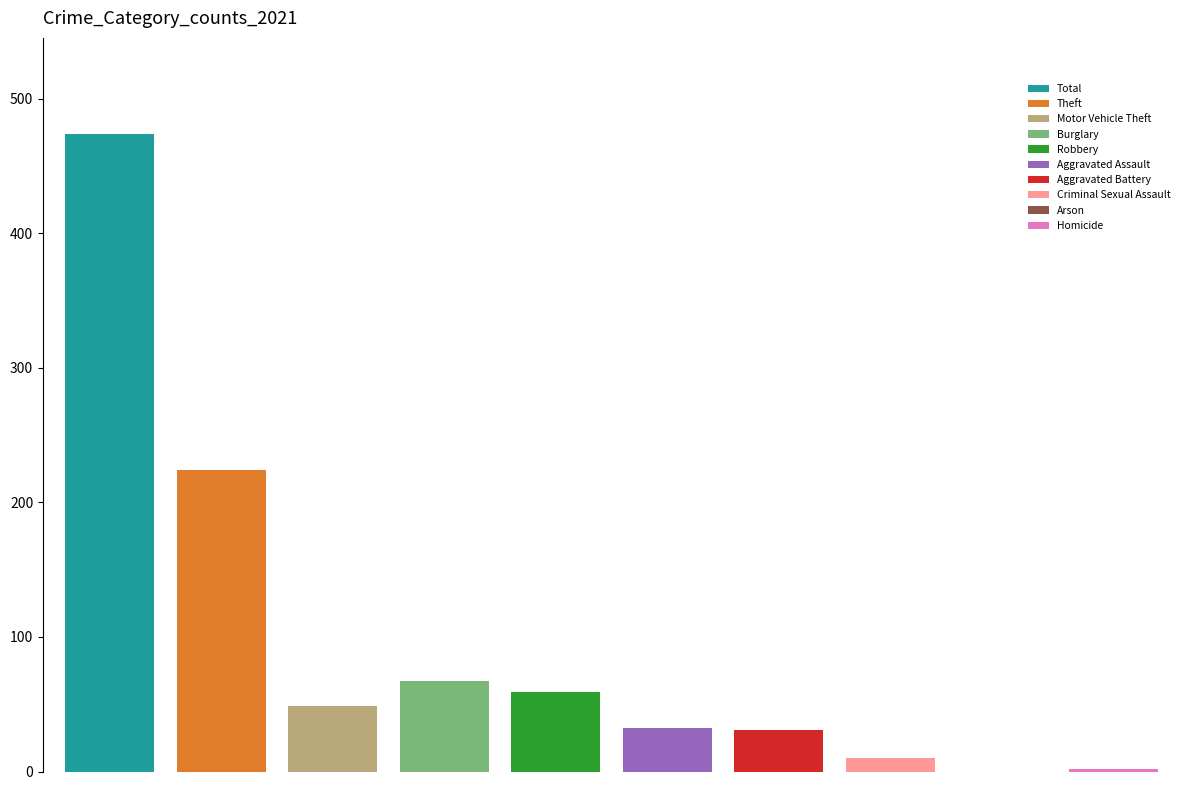

Which category has the highest value in the 2017 series?

Total